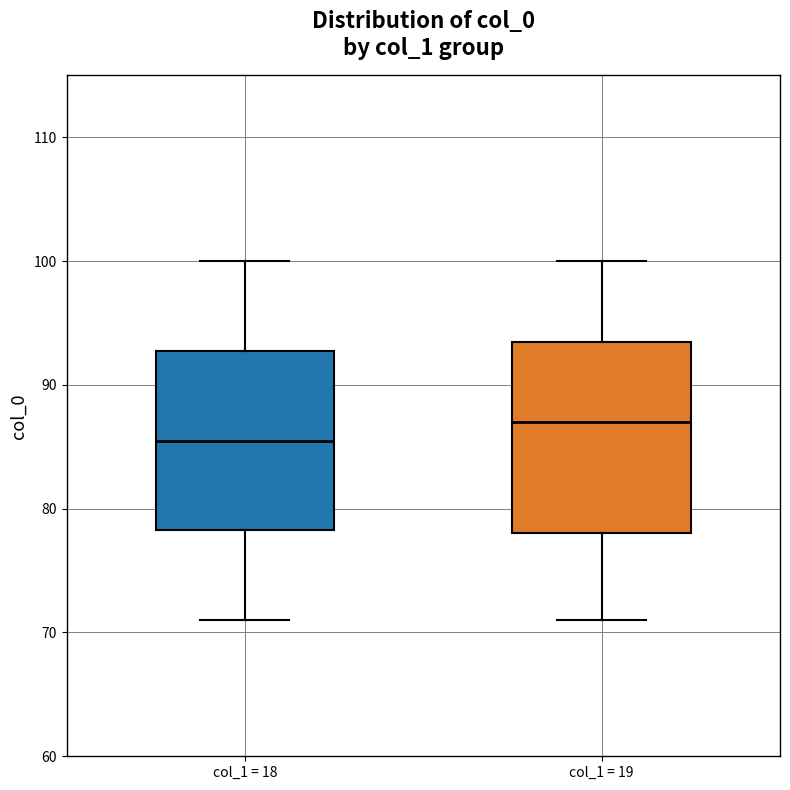

Reading left to right, transcribe this box plot: for each box, give where its median line is, the range the box spans, and where its two whiskers end, as read against the y-axis. The values are not printed on the chart, so give them approximately, as read against the axis.

col_1 = 18: median 86, box 78 to 93, whiskers 71 to 100
col_1 = 19: median 87, box 78 to 94, whiskers 71 to 100